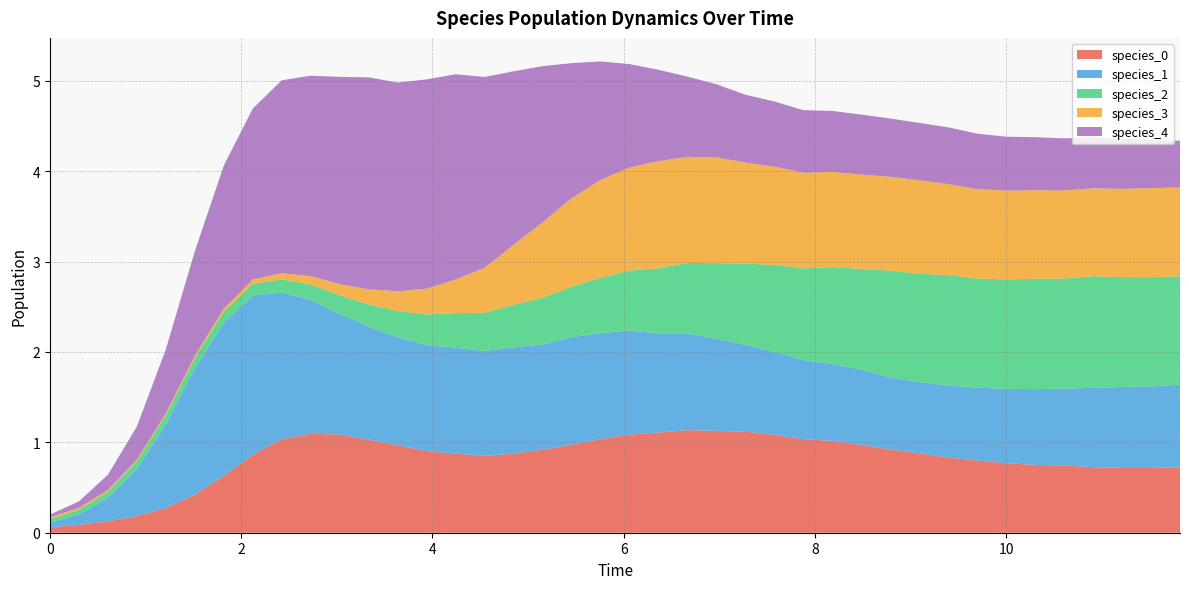

Reading left to right, transcribe all the data shown in this chart.

species_0: 0.0=0.1	0.30303030303030304=0.1	0.6060606060606061=0.1	0.9090909090909092=0.2	1.2121212121212122=0.3	1.5151515151515151=0.4	1.8181818181818183=0.6	2.121212121212121=0.9	2.4242424242424243=1.0	2.7272727272727275=1.1	3.0303030303030303=1.1	3.3333333333333335=1.0	3.6363636363636367=1.0	3.9393939393939394=0.9	4.242424242424242=0.9	4.545454545454546=0.8	4.848484848484849=0.9	5.151515151515151=0.9	5.454545454545455=1.0	5.757575757575758=1.0	6.0606060606060606=1.1	6.363636363636364=1.1	6.666666666666667=1.1	6.96969696969697=1.1	7.272727272727273=1.1	7.575757575757576=1.1	7.878787878787879=1.0	8.181818181818182=1.0	8.484848484848484=1.0	8.787878787878789=0.9	9.090909090909092=0.9	9.393939393939394=0.8	9.696969696969697=0.8	10.0=0.8	10.303030303030303=0.8	10.606060606060606=0.7	10.90909090909091=0.7	11.212121212121213=0.7	11.515151515151516=0.7	11.818181818181818=0.7
species_1: 0.0=0.1	0.30303030303030304=0.1	0.6060606060606061=0.3	0.9090909090909092=0.5	1.2121212121212122=0.9	1.5151515151515151=1.4	1.8181818181818183=1.7	2.121212121212121=1.8	2.4242424242424243=1.6	2.7272727272727275=1.5	3.0303030303030303=1.3	3.3333333333333335=1.3	3.6363636363636367=1.2	3.9393939393939394=1.2	4.242424242424242=1.2	4.545454545454546=1.2	4.848484848484849=1.2	5.151515151515151=1.2	5.454545454545455=1.2	5.757575757575758=1.2	6.0606060606060606=1.2	6.363636363636364=1.1	6.666666666666667=1.1	6.96969696969697=1.0	7.272727272727273=1.0	7.575757575757576=0.9	7.878787878787879=0.9	8.181818181818182=0.9	8.484848484848484=0.8	8.787878787878789=0.8	9.090909090909092=0.8	9.393939393939394=0.8	9.696969696969697=0.8	10.0=0.8	10.303030303030303=0.8	10.606060606060606=0.8	10.90909090909091=0.9	11.212121212121213=0.9	11.515151515151516=0.9	11.818181818181818=0.9
species_2: 0.0=0.0	0.30303030303030304=0.1	0.6060606060606061=0.1	0.9090909090909092=0.1	1.2121212121212122=0.1	1.5151515151515151=0.1	1.8181818181818183=0.1	2.121212121212121=0.1	2.4242424242424243=0.1	2.7272727272727275=0.2	3.0303030303030303=0.2	3.3333333333333335=0.2	3.6363636363636367=0.3	3.9393939393939394=0.3	4.242424242424242=0.4	4.545454545454546=0.4	4.848484848484849=0.5	5.151515151515151=0.5	5.454545454545455=0.6	5.757575757575758=0.6	6.0606060606060606=0.7	6.363636363636364=0.7	6.666666666666667=0.8	6.96969696969697=0.8	7.272727272727273=0.9	7.575757575757576=1.0	7.878787878787879=1.0	8.181818181818182=1.1	8.484848484848484=1.1	8.787878787878789=1.2	9.090909090909092=1.2	9.393939393939394=1.2	9.696969696969697=1.2	10.0=1.2	10.303030303030303=1.2	10.606060606060606=1.2	10.90909090909091=1.2	11.212121212121213=1.2	11.515151515151516=1.2	11.818181818181818=1.2
species_3: 0.0=0.0	0.30303030303030304=0.0	0.6060606060606061=0.0	0.9090909090909092=0.0	1.2121212121212122=0.0	1.5151515151515151=0.0	1.8181818181818183=0.0	2.121212121212121=0.0	2.4242424242424243=0.1	2.7272727272727275=0.1	3.0303030303030303=0.1	3.3333333333333335=0.2	3.6363636363636367=0.2	3.9393939393939394=0.3	4.242424242424242=0.4	4.545454545454546=0.5	4.848484848484849=0.7	5.151515151515151=0.8	5.454545454545455=1.0	5.757575757575758=1.1	6.0606060606060606=1.1	6.363636363636364=1.2	6.666666666666667=1.2	6.96969696969697=1.2	7.272727272727273=1.1	7.575757575757576=1.1	7.878787878787879=1.1	8.181818181818182=1.1	8.484848484848484=1.0	8.787878787878789=1.0	9.090909090909092=1.0	9.393939393939394=1.0	9.696969696969697=1.0	10.0=1.0	10.303030303030303=1.0	10.606060606060606=1.0	10.90909090909091=1.0	11.212121212121213=1.0	11.515151515151516=1.0	11.818181818181818=1.0
species_4: 0.0=0.0	0.30303030303030304=0.1	0.6060606060606061=0.2	0.9090909090909092=0.4	1.2121212121212122=0.7	1.5151515151515151=1.2	1.8181818181818183=1.6	2.121212121212121=1.9	2.4242424242424243=2.1	2.7272727272727275=2.2	3.0303030303030303=2.3	3.3333333333333335=2.3	3.6363636363636367=2.3	3.9393939393939394=2.3	4.242424242424242=2.3	4.545454545454546=2.1	4.848484848484849=1.9	5.151515151515151=1.7	5.454545454545455=1.5	5.757575757575758=1.3	6.0606060606060606=1.1	6.363636363636364=1.0	6.666666666666667=0.9	6.96969696969697=0.8	7.272727272727273=0.8	7.575757575757576=0.7	7.878787878787879=0.7	8.181818181818182=0.7	8.484848484848484=0.7	8.787878787878789=0.6	9.090909090909092=0.6	9.393939393939394=0.6	9.696969696969697=0.6	10.0=0.6	10.303030303030303=0.6	10.606060606060606=0.6	10.90909090909091=0.6	11.212121212121213=0.6	11.515151515151516=0.5	11.818181818181818=0.5